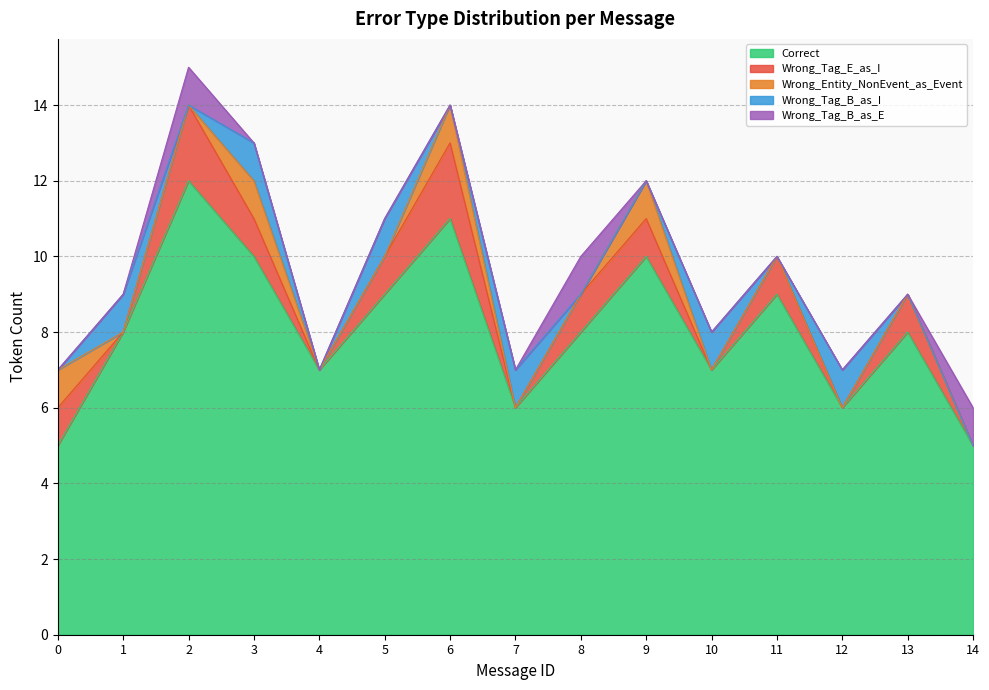

Which has a higher value, 11 or 1?

11